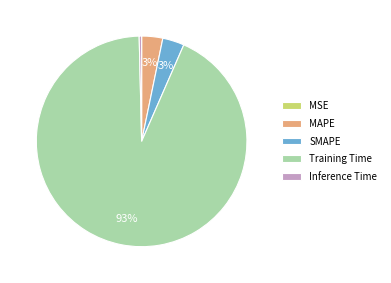

Is it true that MAPE is 18% of the pie?

False